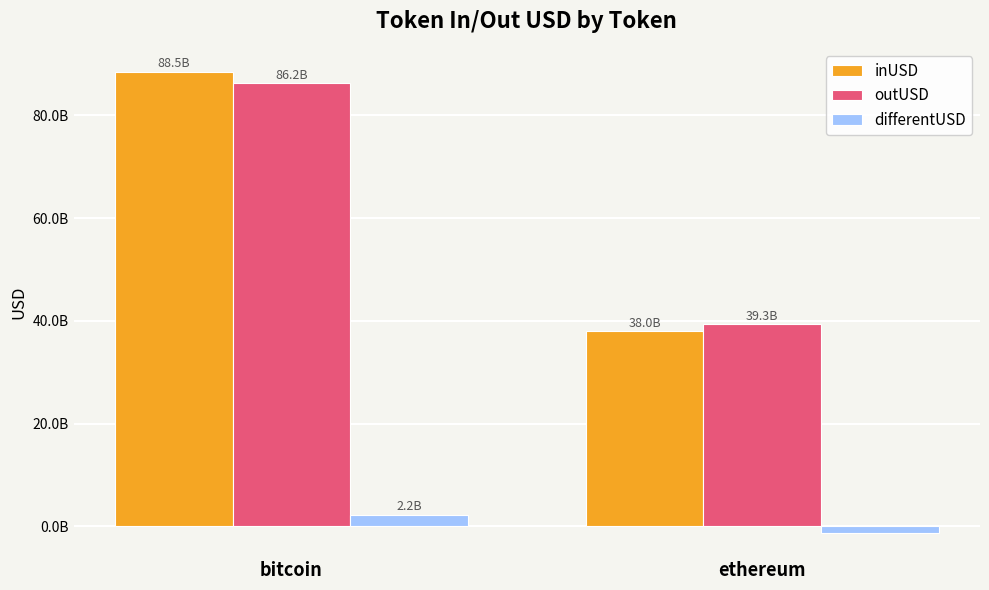

True or false: outUSD has a value of 27603481402.6 at bitcoin.

False